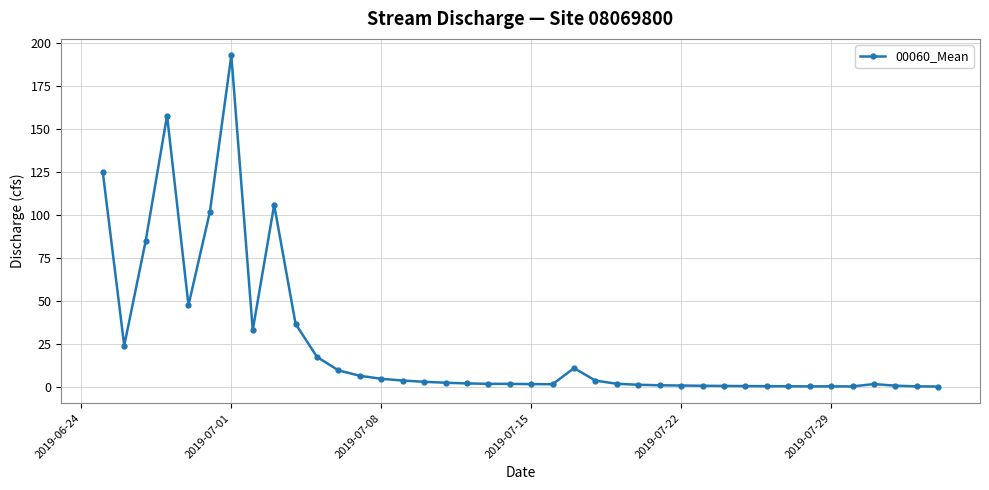

What is the average value?

24.8